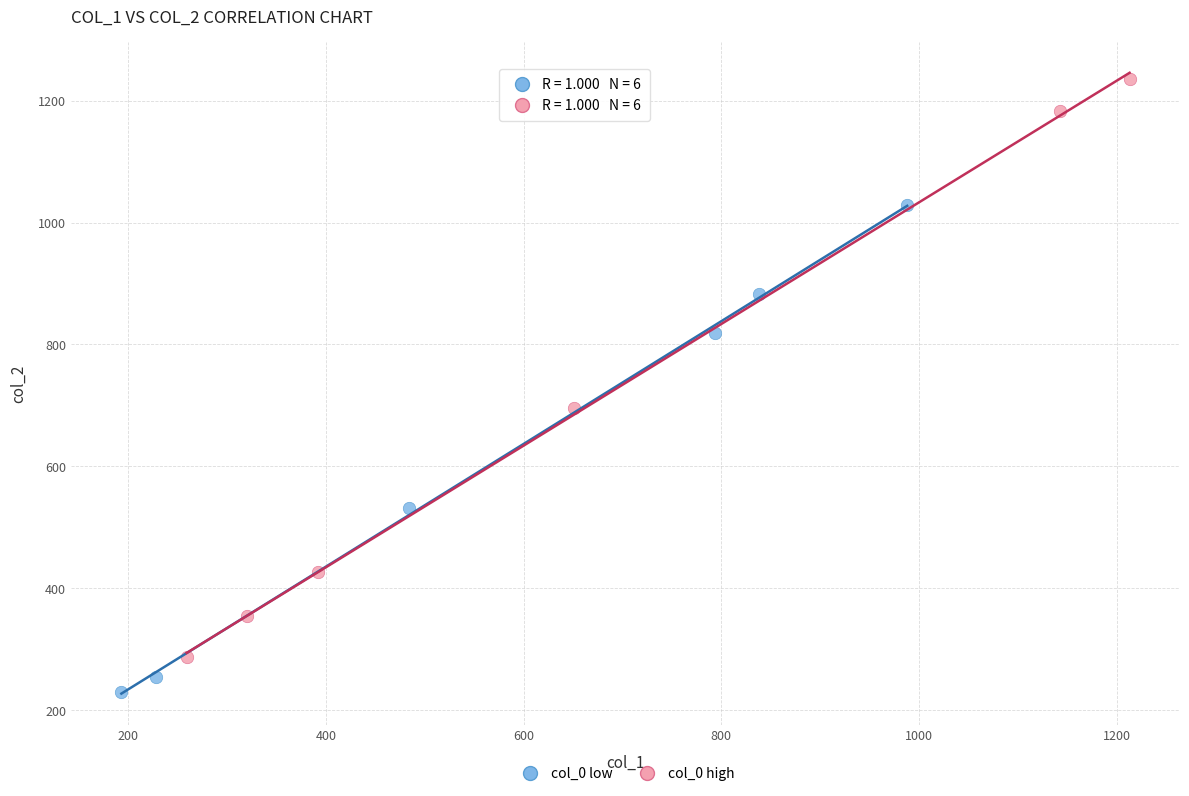

Which series reaches the maximum Y coordinate?

col_0 high